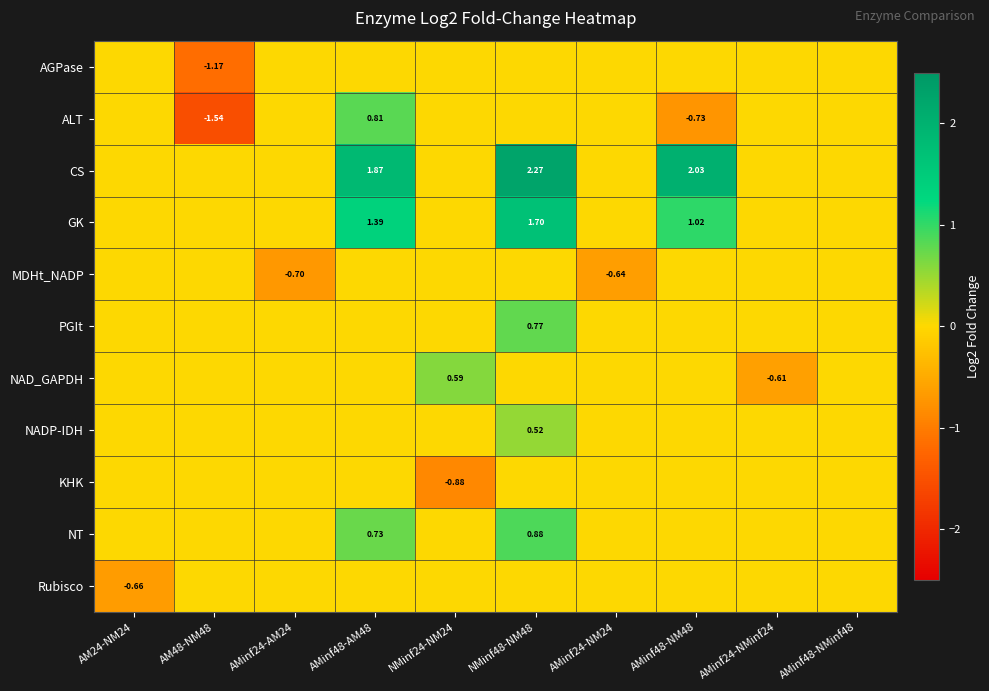

What is the sum of all CS values?

6.2